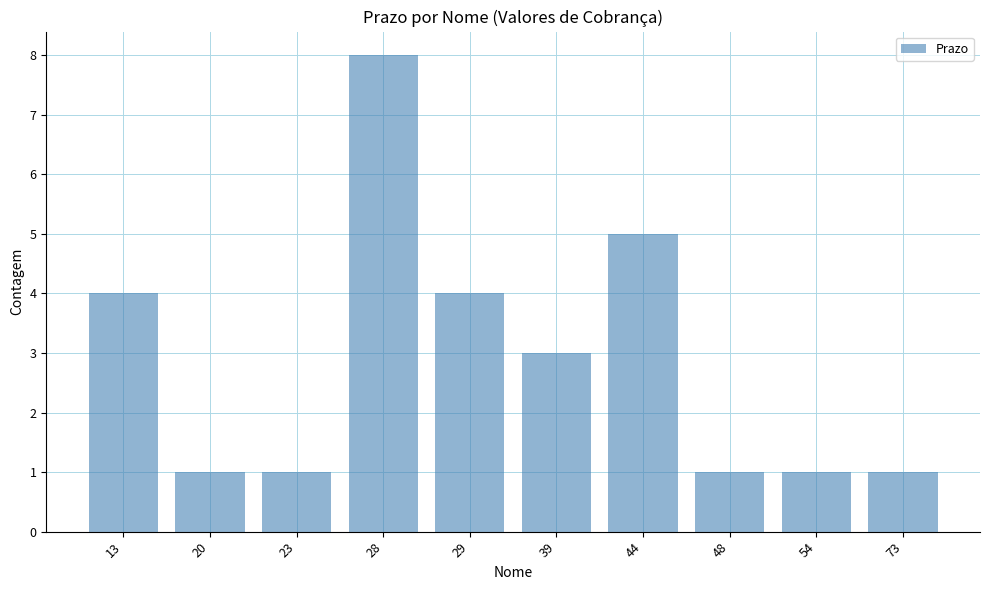

Where does the data first go above 3?

13